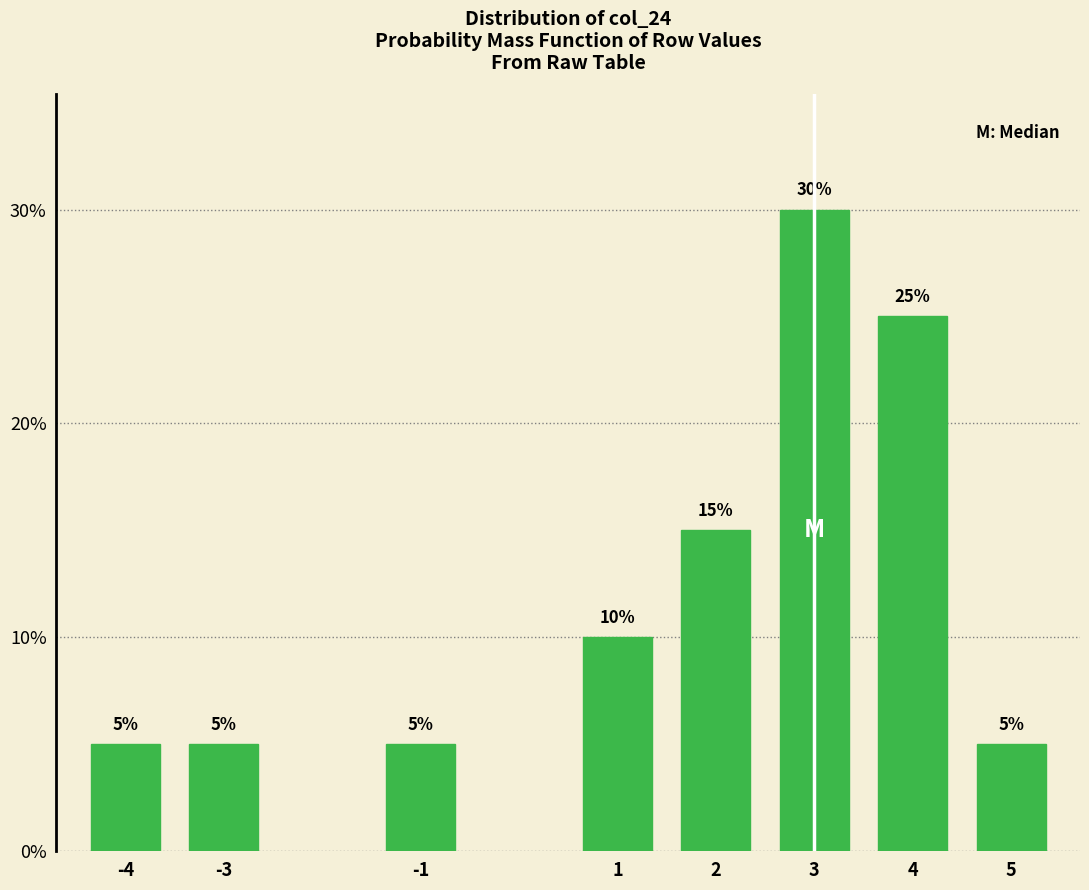

Reading left to right, list all the values displayed in this chart.

5	5	5	10	15	30	25	5